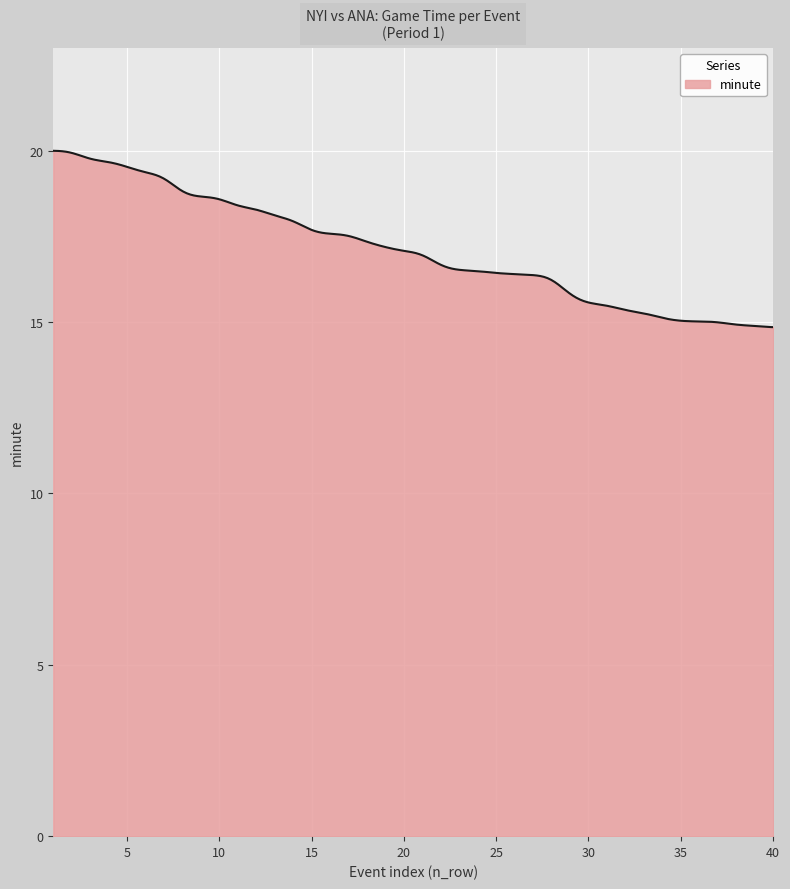

What is the difference between the maximum and minimum values?

5.1